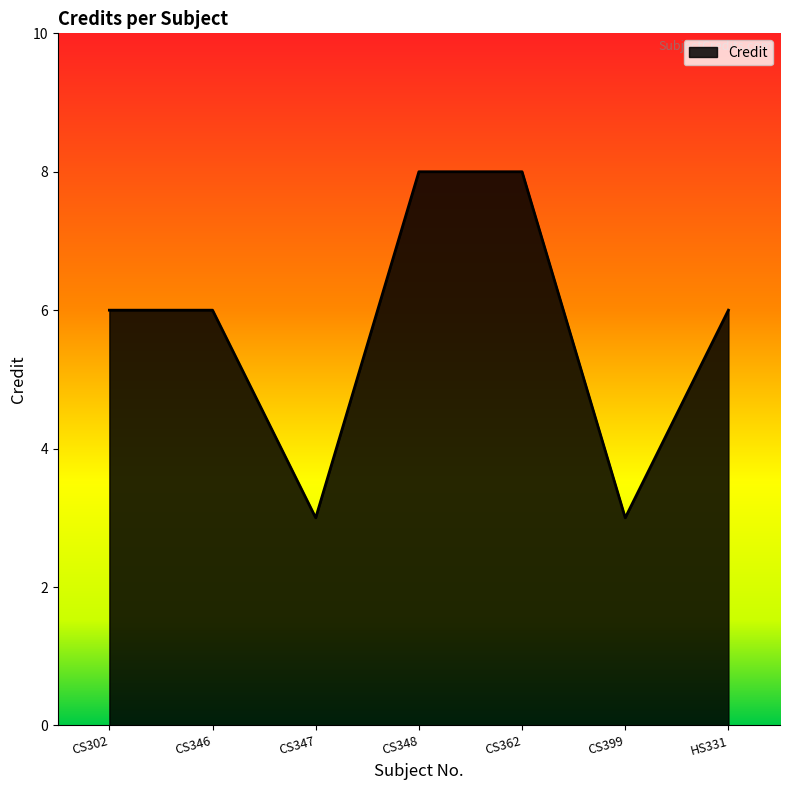

Which has a higher value, CS347 or HS331?

HS331